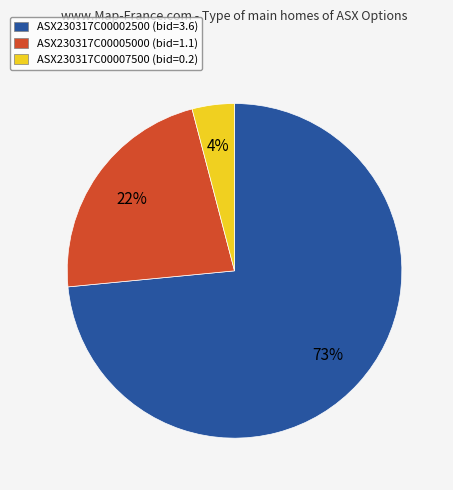

Is there a majority slice in this chart?

Yes